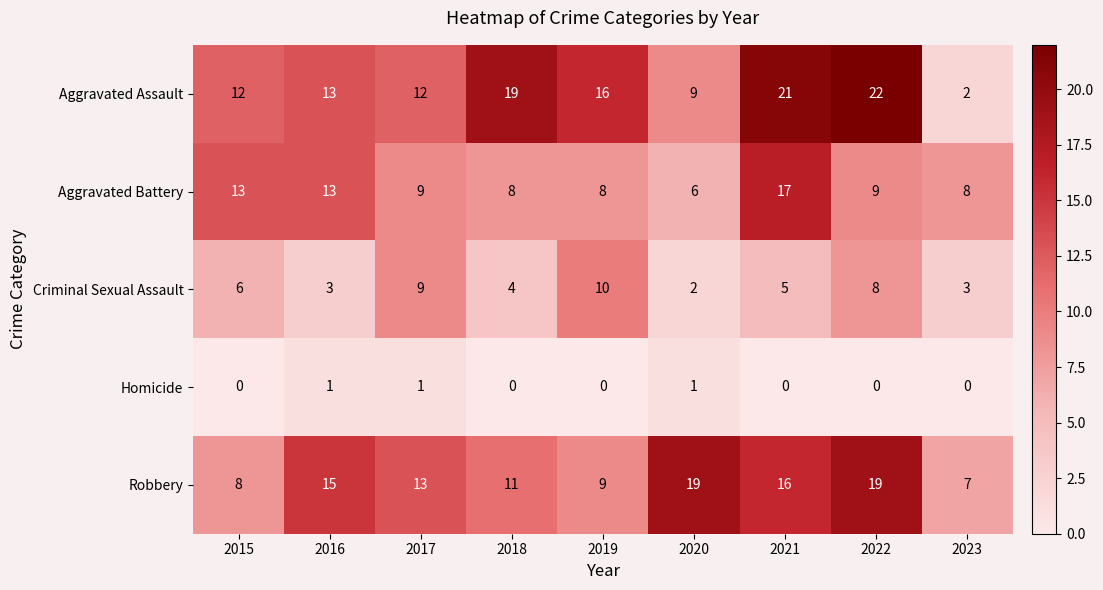

What is the difference between the second highest and minimum values in the Aggravated Assault series?

19